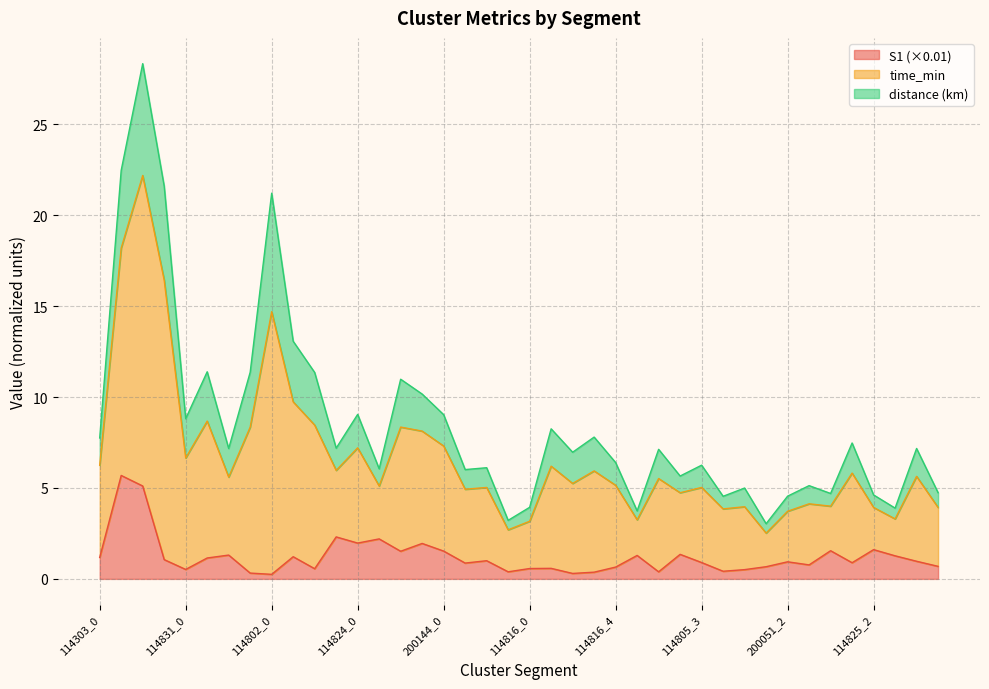

What is the highest value of the S1 (×0.01) series?

5.7